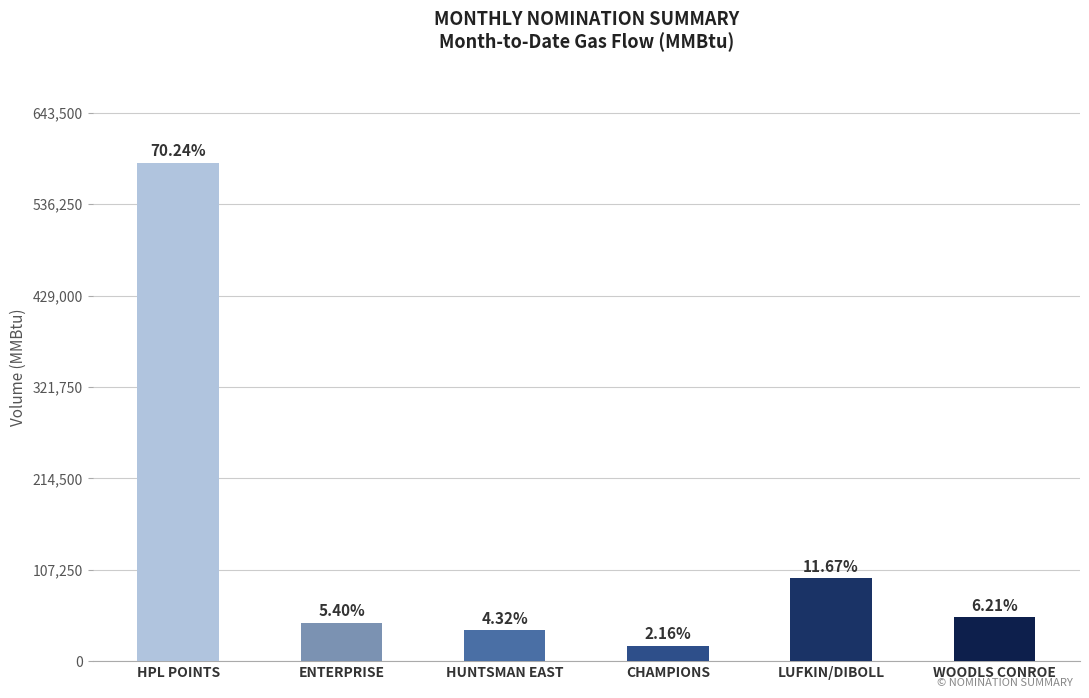

Reading left to right, transcribe all the data shown in this chart.

HPL POINTS=585000	ENTERPRISE=45000	HUNTSMAN EAST=36000	CHAMPIONS=18000	LUFKIN/DIBOLL=97200	WOODLS CONROE=51700